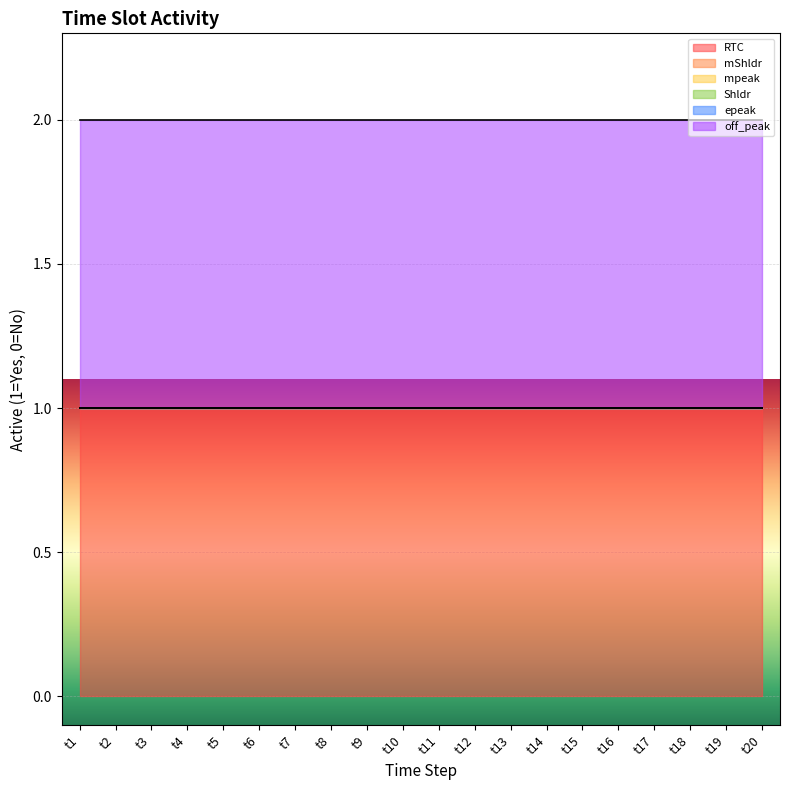

Reading left to right, transcribe all the data shown in this chart.

RTC: t1=1	t2=1	t3=1	t4=1	t5=1	t6=1	t7=1	t8=1	t9=1	t10=1	t11=1	t12=1	t13=1	t14=1	t15=1	t16=1	t17=1	t18=1	t19=1	t20=1
mShldr: t1=0	t2=0	t3=0	t4=0	t5=0	t6=0	t7=0	t8=0	t9=0	t10=0	t11=0	t12=0	t13=0	t14=0	t15=0	t16=0	t17=0	t18=0	t19=0	t20=0
mpeak: t1=0	t2=0	t3=0	t4=0	t5=0	t6=0	t7=0	t8=0	t9=0	t10=0	t11=0	t12=0	t13=0	t14=0	t15=0	t16=0	t17=0	t18=0	t19=0	t20=0
Shldr: t1=0	t2=0	t3=0	t4=0	t5=0	t6=0	t7=0	t8=0	t9=0	t10=0	t11=0	t12=0	t13=0	t14=0	t15=0	t16=0	t17=0	t18=0	t19=0	t20=0
epeak: t1=0	t2=0	t3=0	t4=0	t5=0	t6=0	t7=0	t8=0	t9=0	t10=0	t11=0	t12=0	t13=0	t14=0	t15=0	t16=0	t17=0	t18=0	t19=0	t20=0
off_peak: t1=1	t2=1	t3=1	t4=1	t5=1	t6=1	t7=1	t8=1	t9=1	t10=1	t11=1	t12=1	t13=1	t14=1	t15=1	t16=1	t17=1	t18=1	t19=1	t20=1